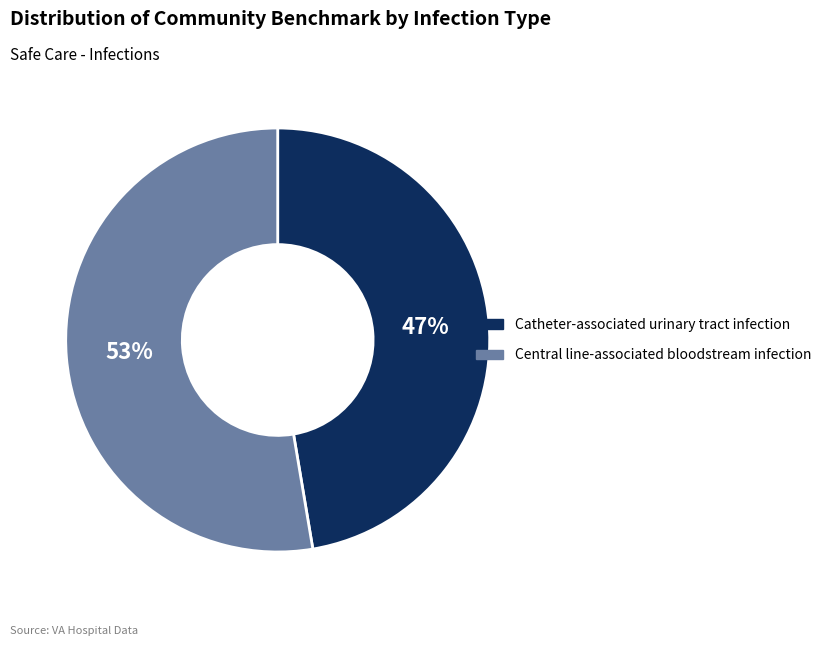

Which category has the smallest portion of the pie?

Catheter-associated urinary tract infection